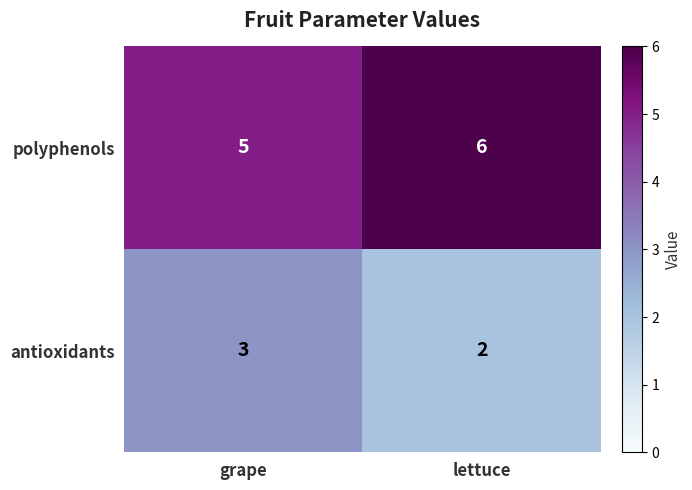

Rank the series by their average value, from lowest to highest.

antioxidants, polyphenols